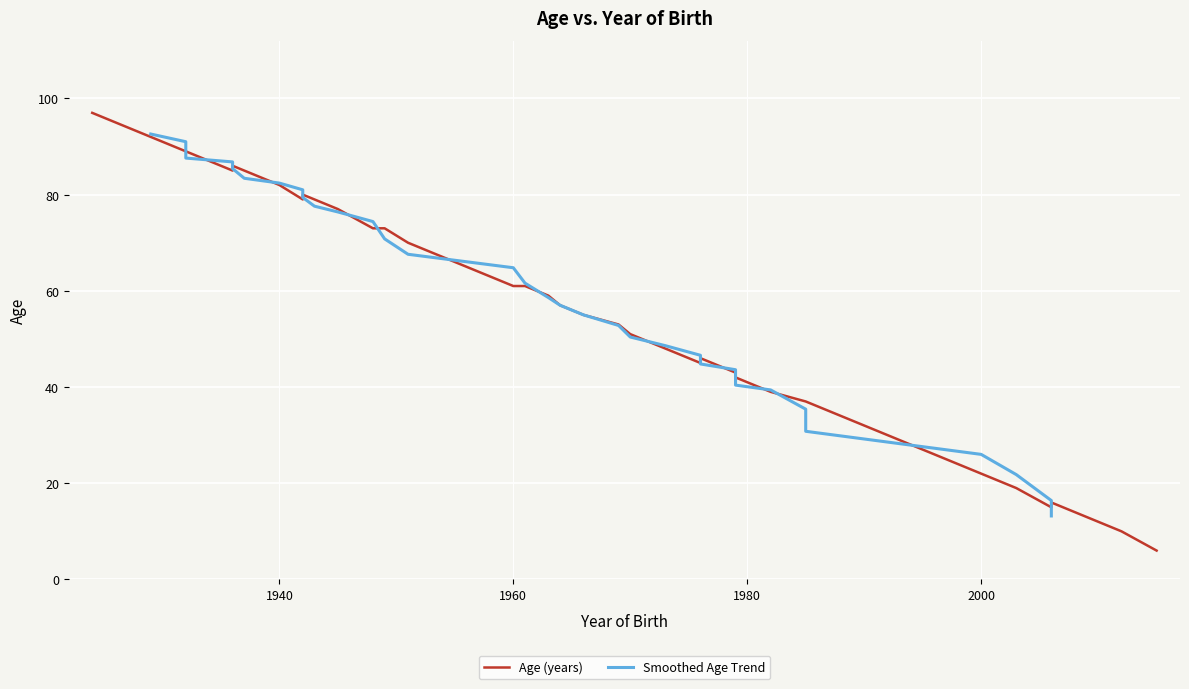

Where is the first local maximum?

1925